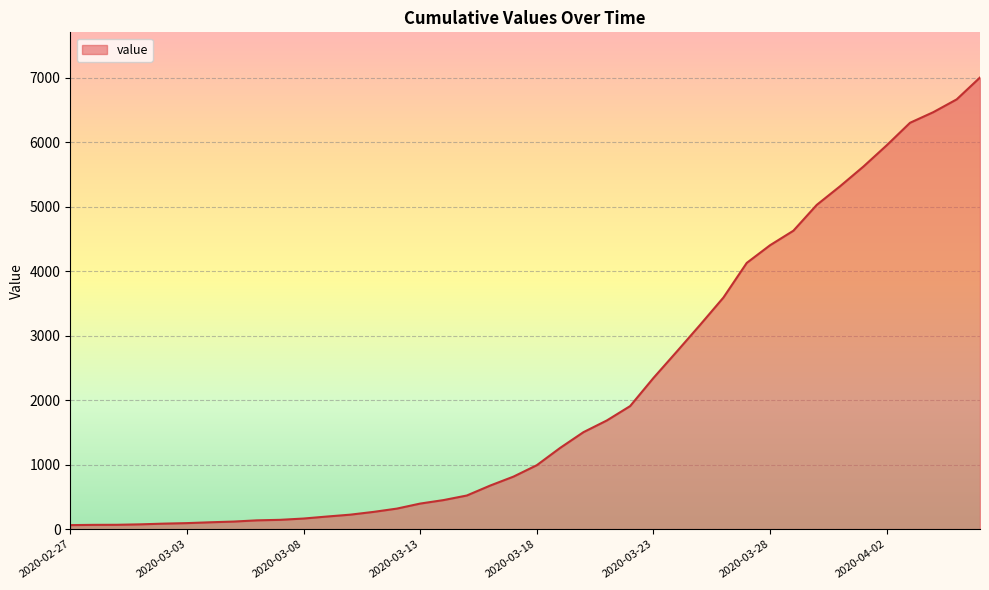

What is the difference between the maximum and minimum values?

6939